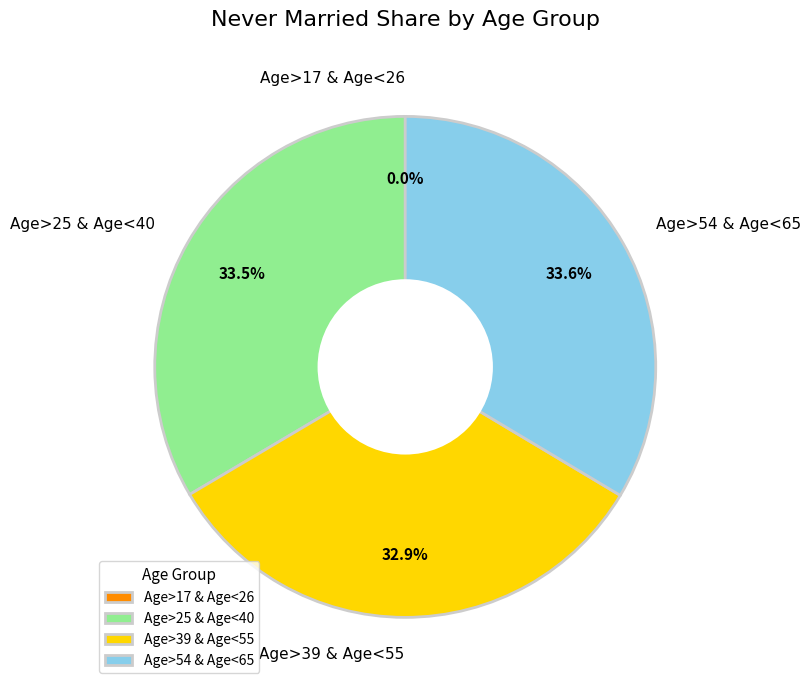

Does any single category account for the majority?

No